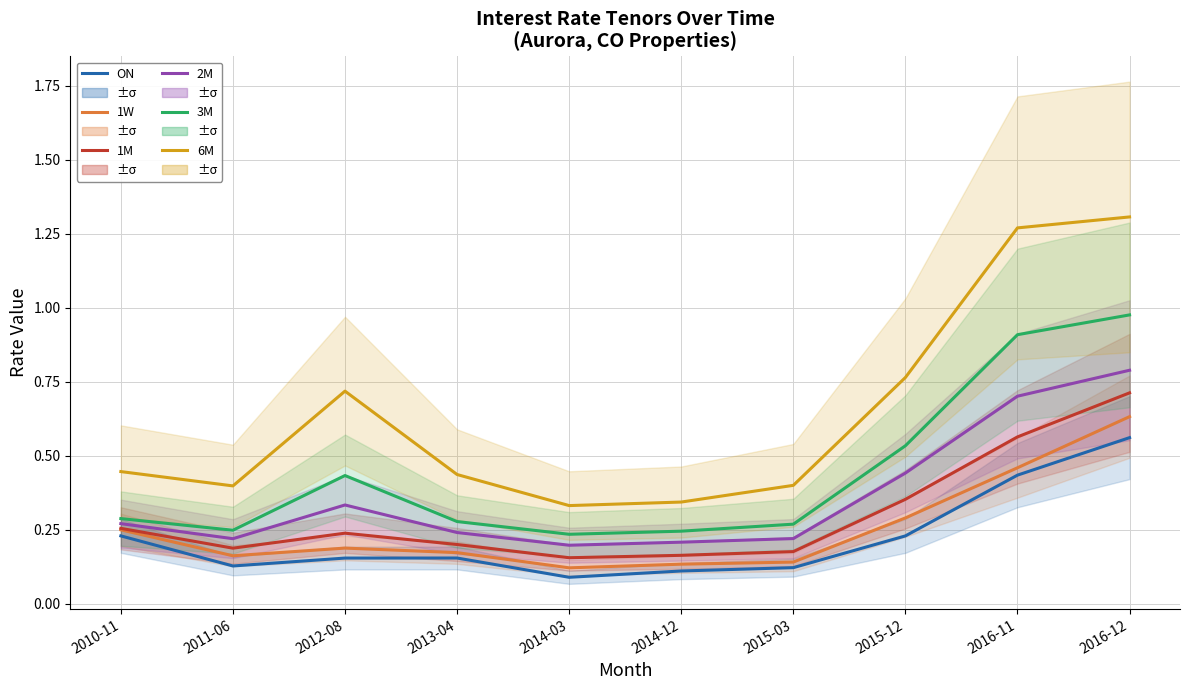

What is the label of the 2nd point from the right?

2016-11